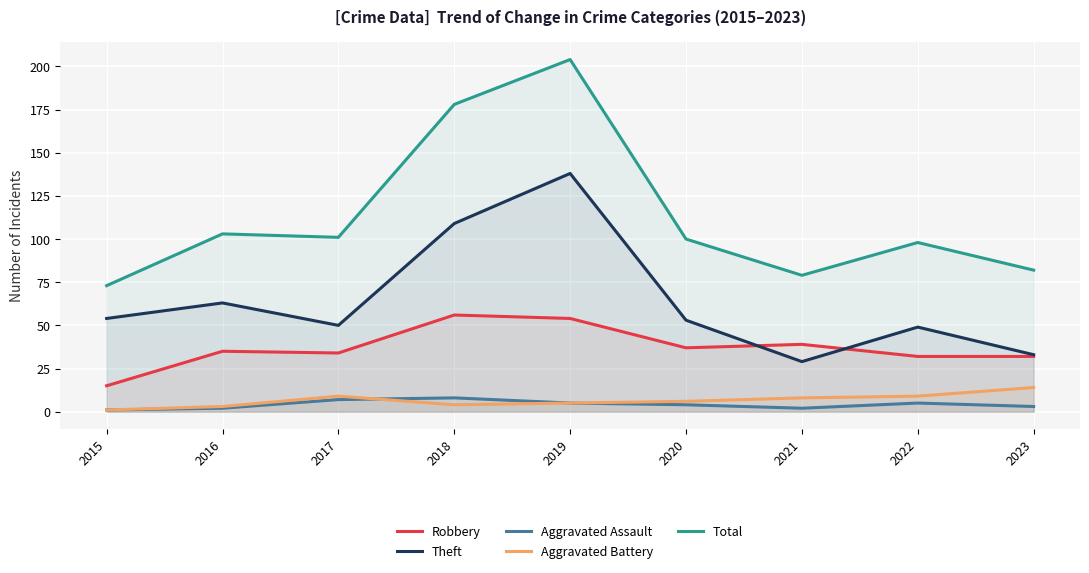

What is the difference between the maximum and minimum values in the Aggravated Battery series?

13